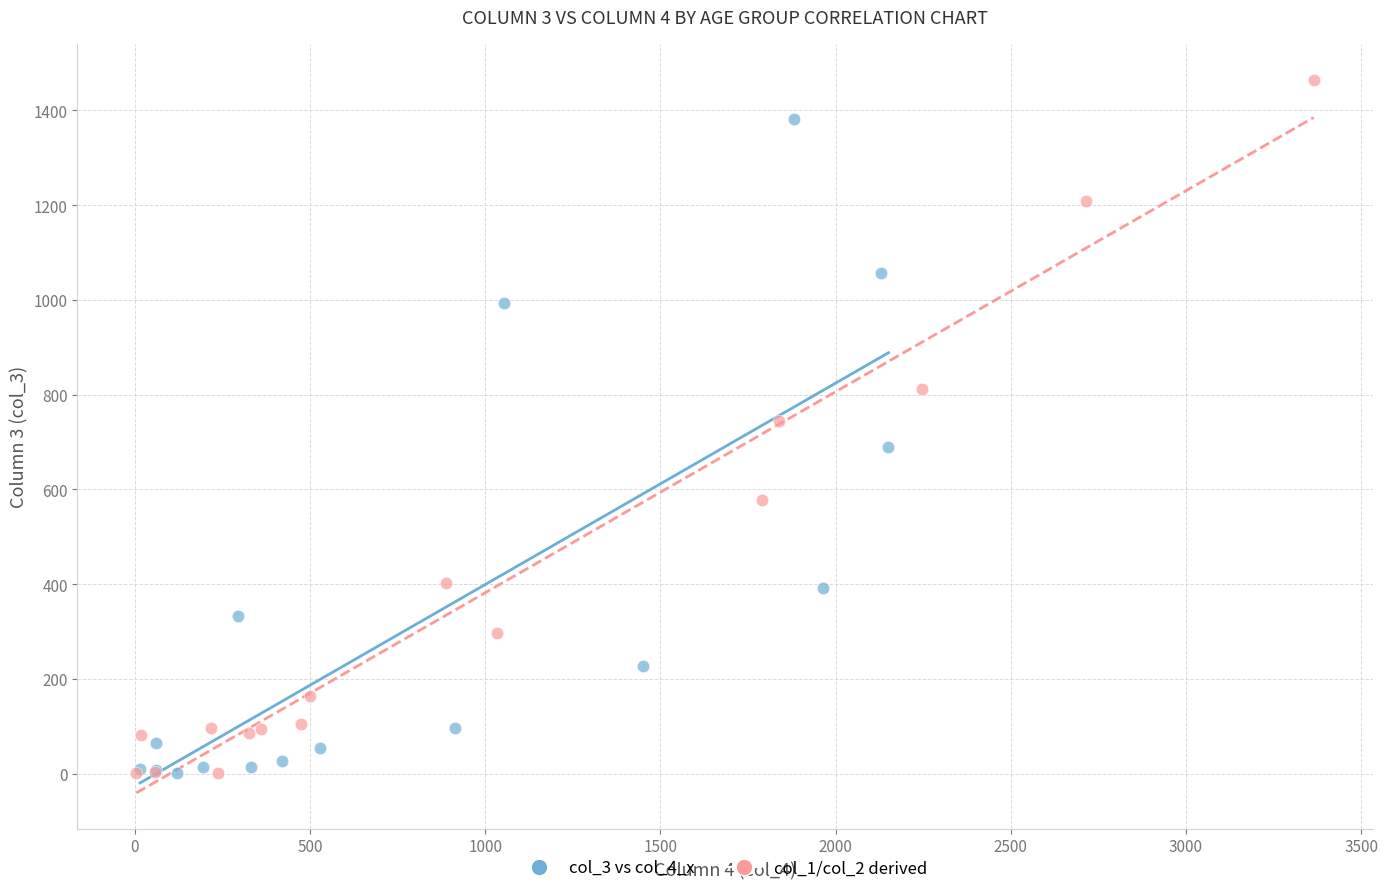

Which series has the widest spread of Y values?

col_1/col_2 derived